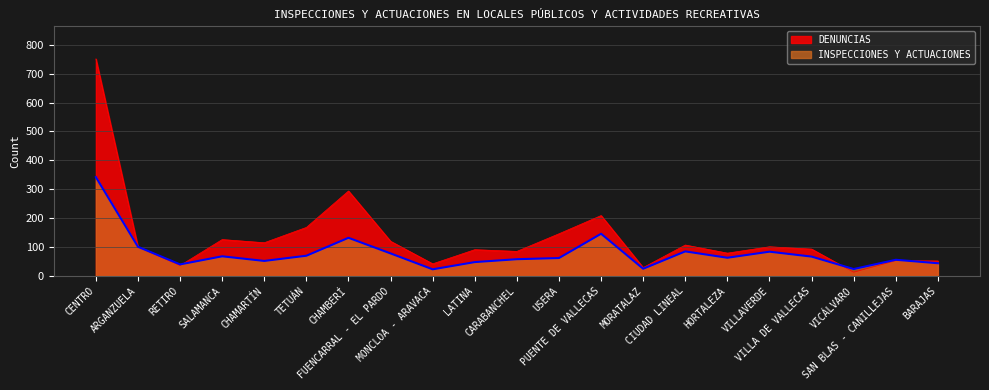

Between which two adjacent categories do INSPECCIONES Y ACTUACIONES and DENUNCIAS first intersect?

CENTRO and ARGANZUELA